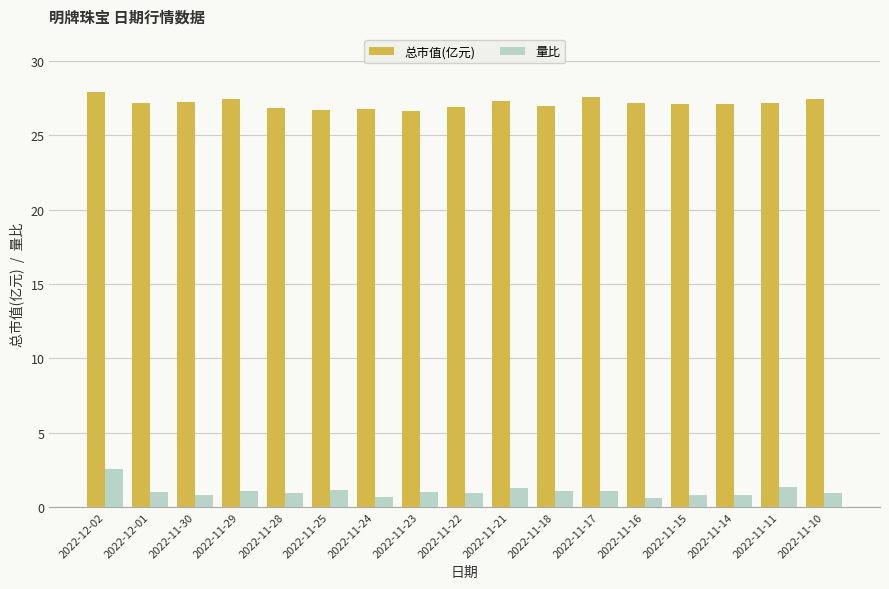

Does the chart contain stacked bars?

No